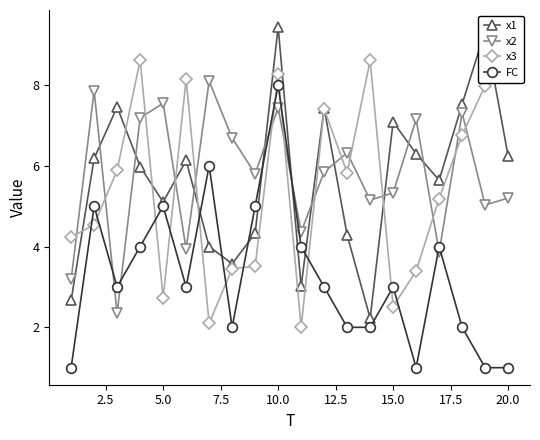

Reading right to left, extract all data points from this chart.

x1: 6.2	9.3	7.5	5.6	6.3	7.1	2.2	4.3	7.4	3.0	9.4	4.3	3.6	4.0	6.1	5.1	6.0	7.5	6.2	2.7
x2: 5.2	5.0	7.3	3.9	7.2	5.3	5.2	6.3	5.8	4.4	7.4	5.8	6.7	8.1	3.9	7.6	7.2	2.3	7.9	3.2
x3: 9.4	8.0	6.8	5.2	3.4	2.5	8.6	5.8	7.4	2.0	8.3	3.5	3.5	2.1	8.1	2.7	8.6	5.9	4.5	4.2
FC: 1.0	1.0	2.0	4.0	1.0	3.0	2.0	2.0	3.0	4.0	8.0	5.0	2.0	6.0	3.0	5.0	4.0	3.0	5.0	1.0